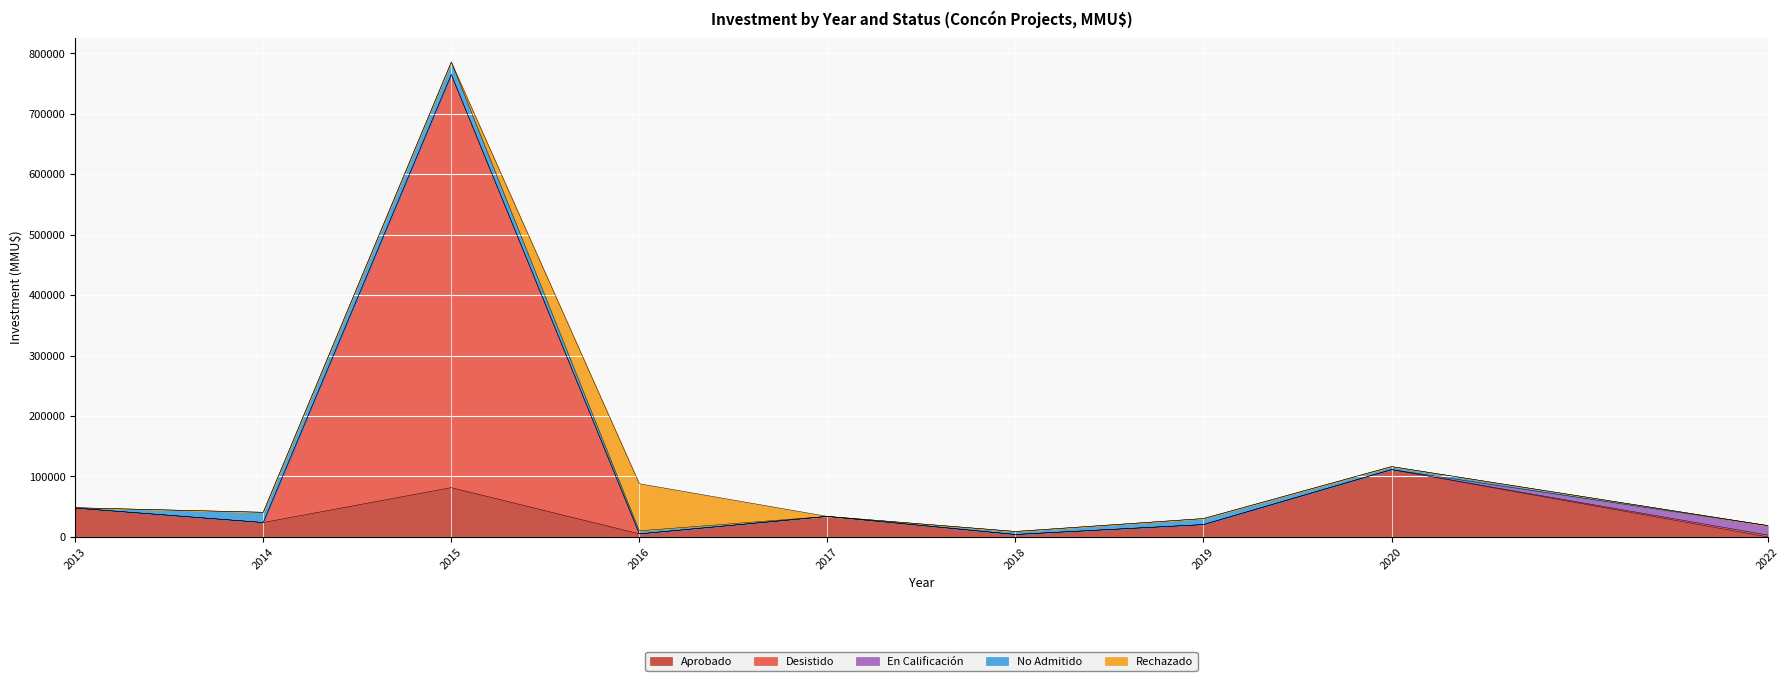

Which series has the widest spread of values?

Desistido